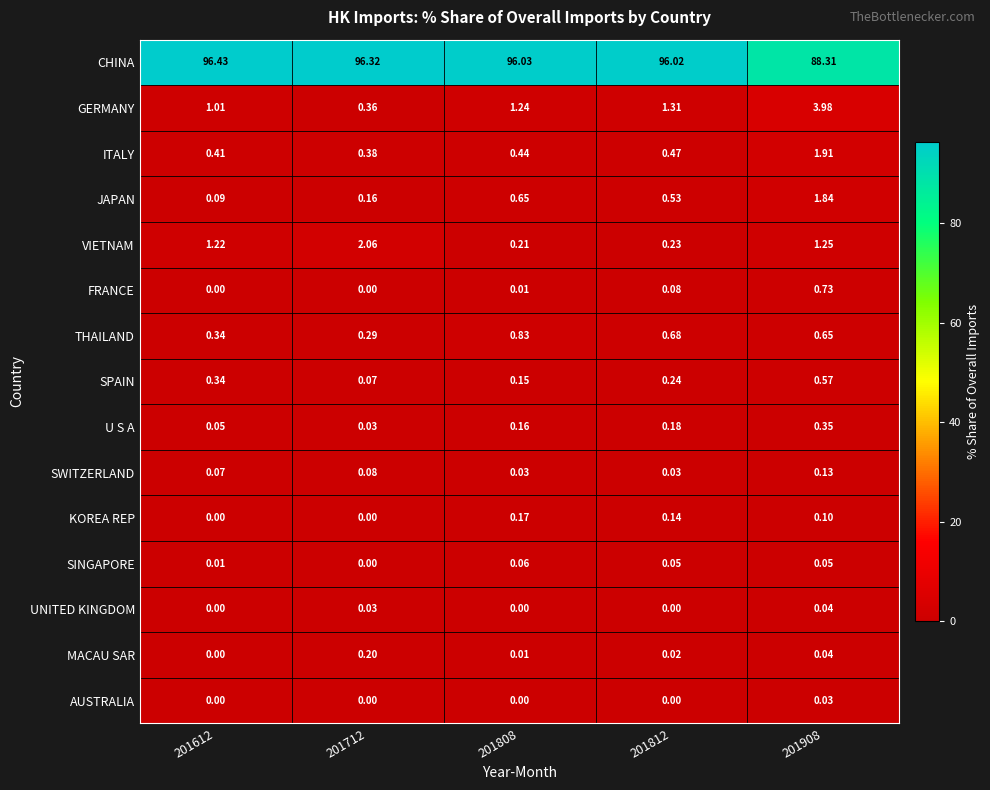

What is the spread (max minus min) of values at 201808?

96.0